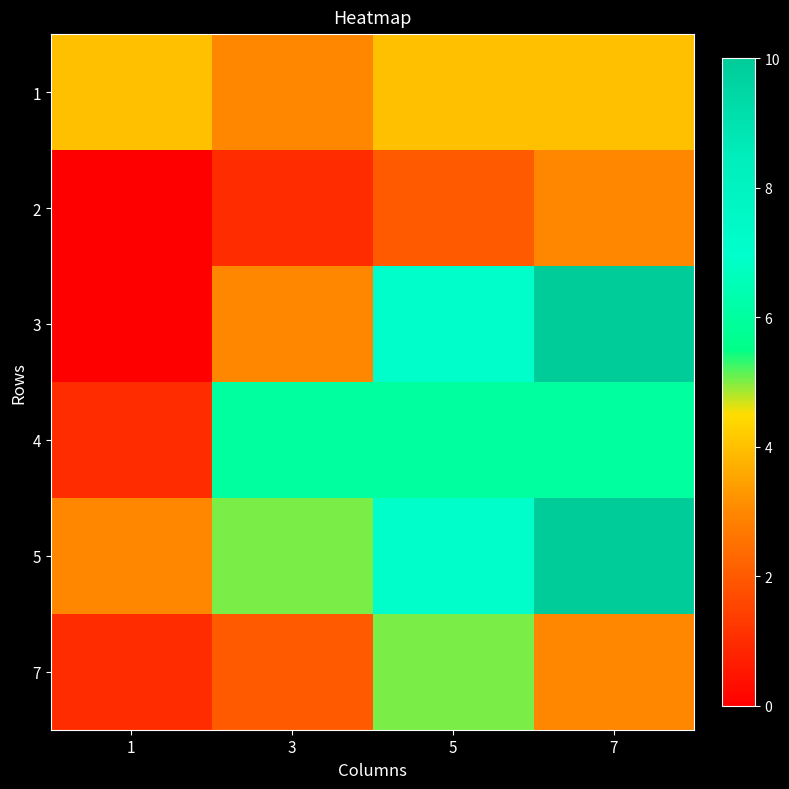

Reading right to left, extract all data points from this chart.

1: 7=4	5=4	3=3	1=4
2: 7=3	5=2	3=1	1=0
3: 7=10	5=7	3=3	1=0
4: 7=6	5=6	3=6	1=1
5: 7=10	5=7	3=5	1=3
7: 7=3	5=5	3=2	1=1